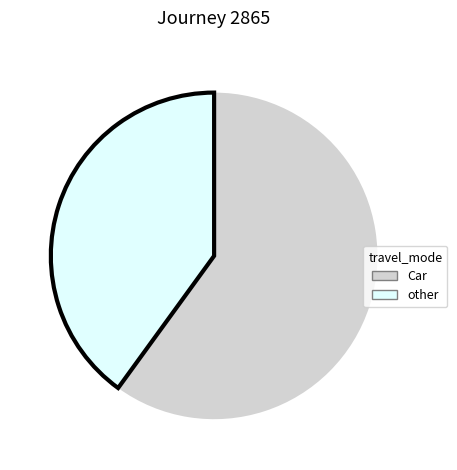

What is the ratio of the value at Car to the value at other?

1.5